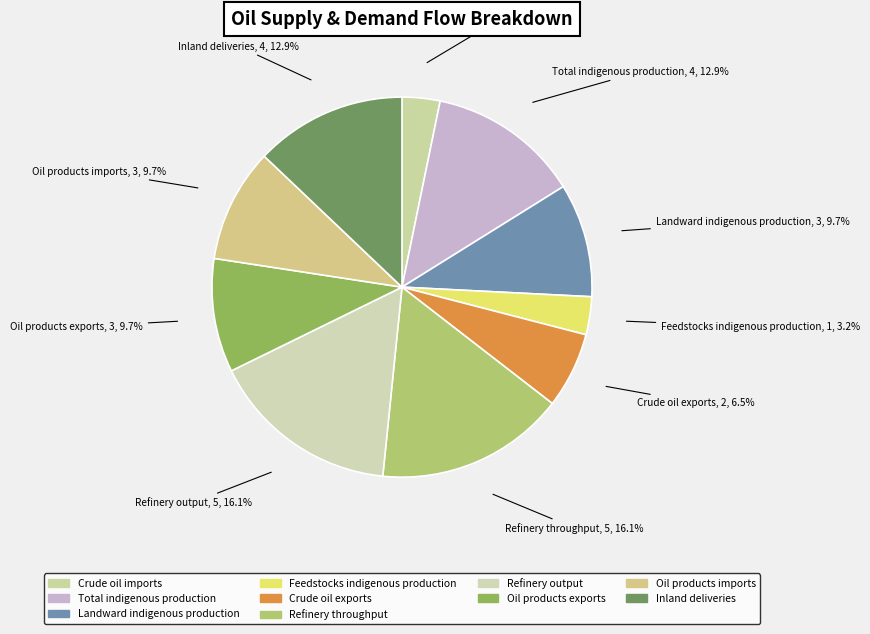

Is Inland deliveries the majority of the pie?

No